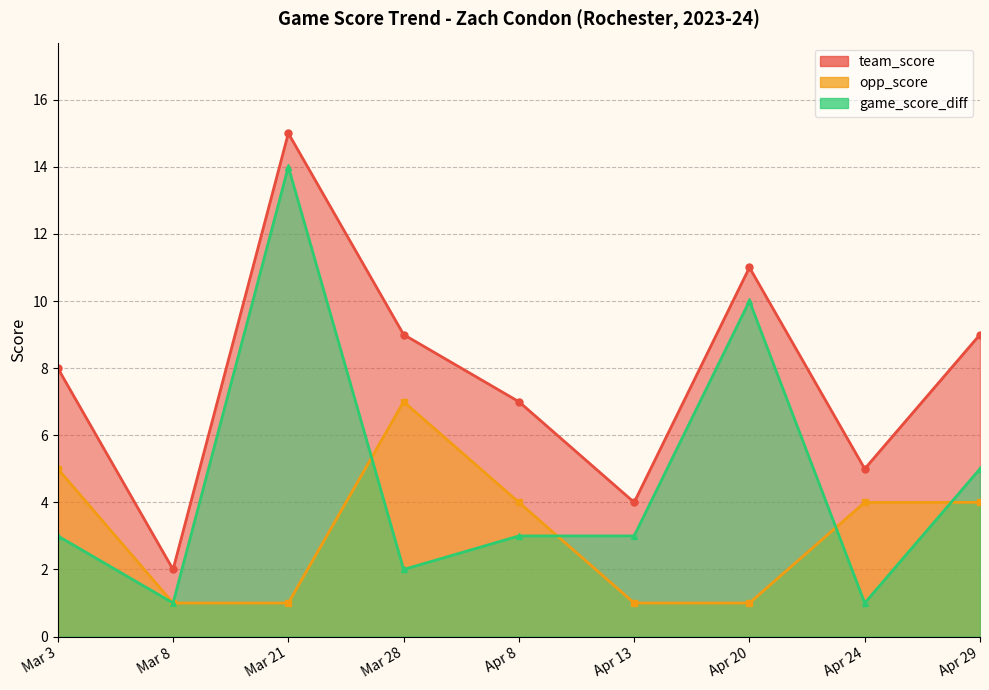

Between Mar 8 and Mar 28, which series saw the biggest shift?

team_score